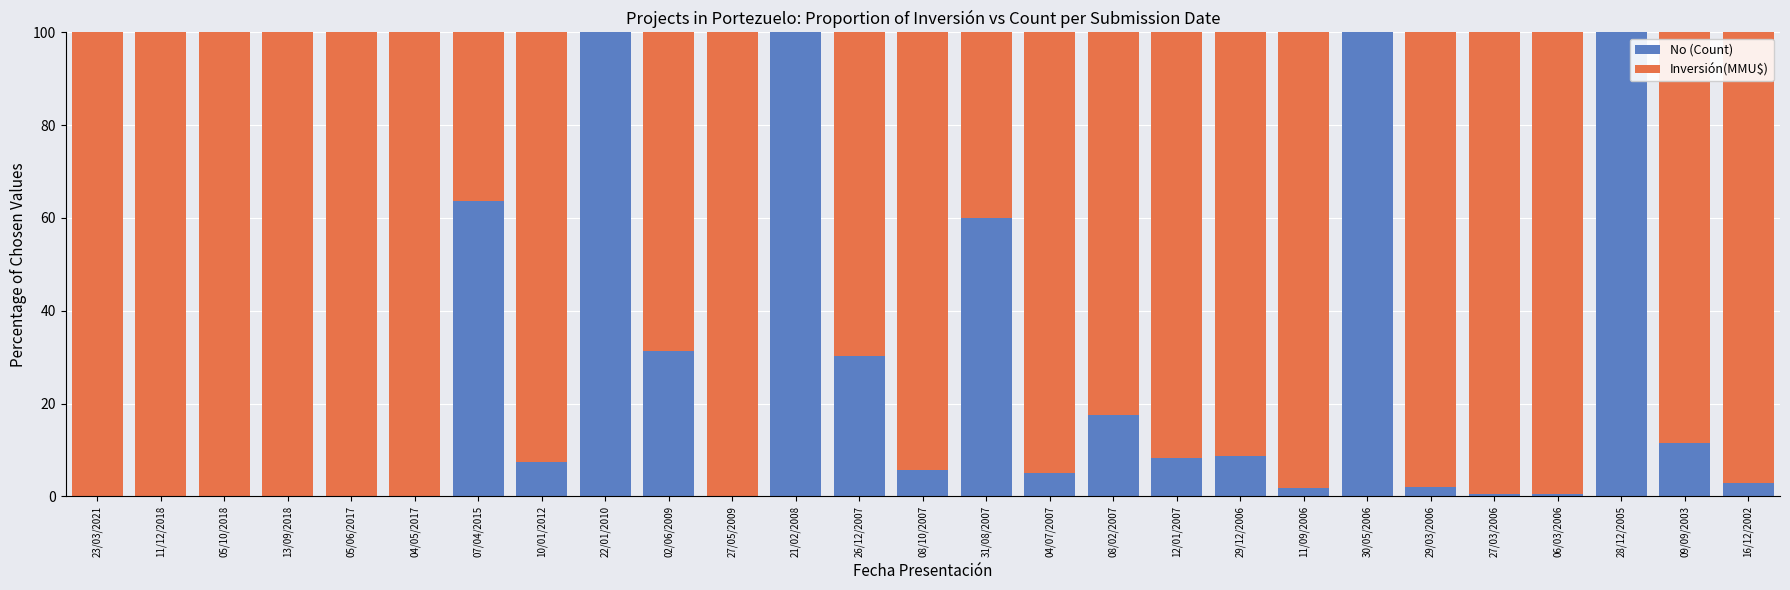

The No (Count) series shows 100.0 at 28/12/2005. True or false?

True